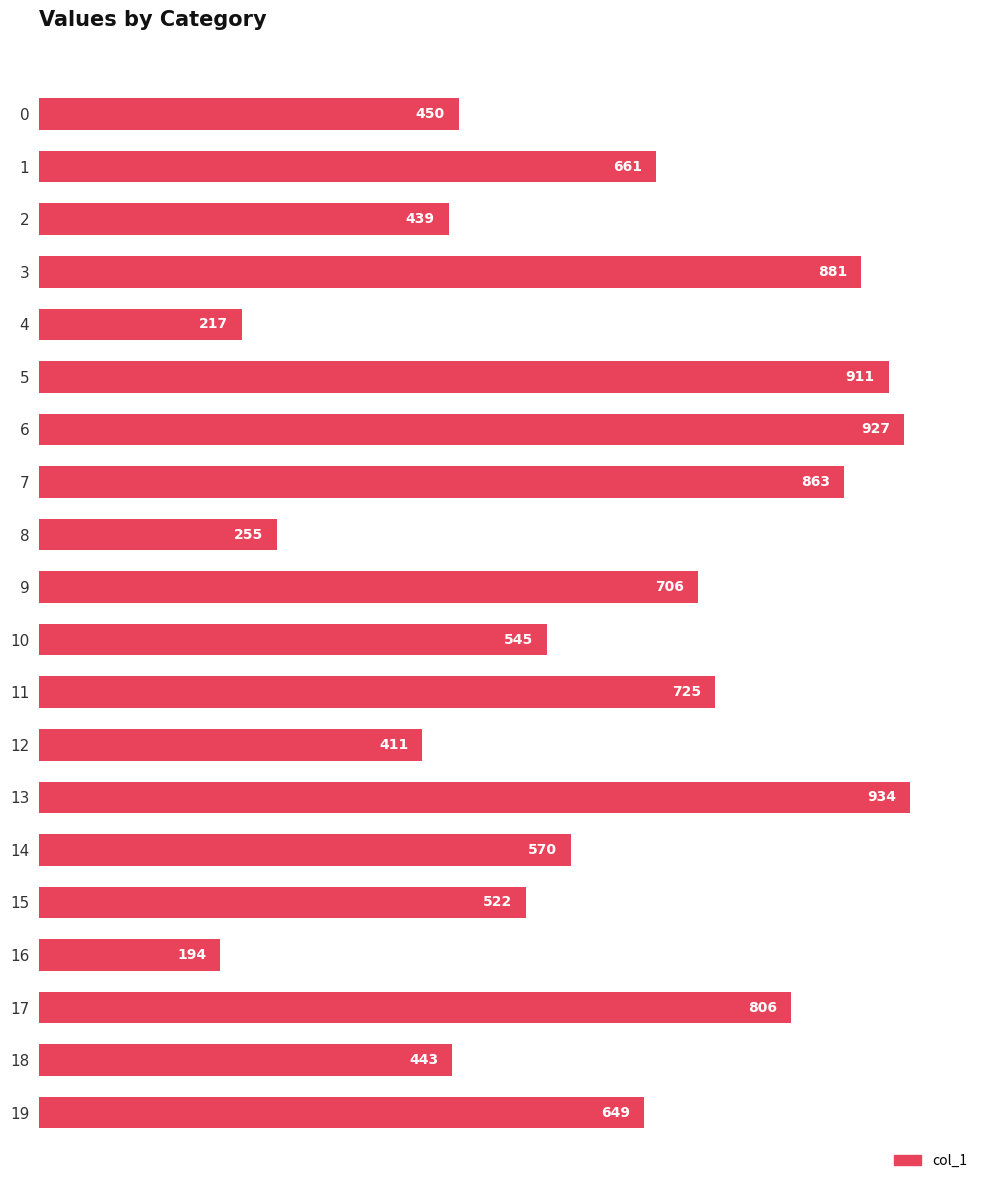

Is it true that the value at 16 is 326?

False